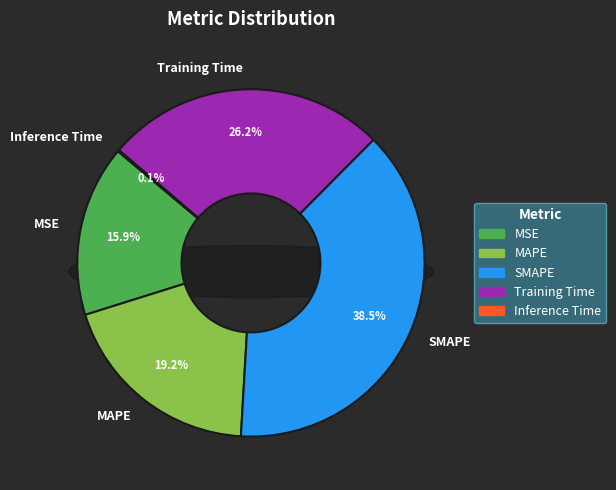

Combined, what portion of the pie is MAPE and Inference Time?

19.4%